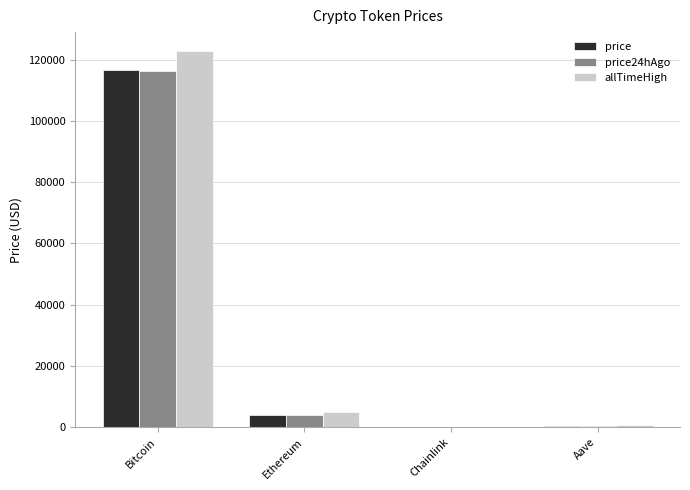

Is the value of allTimeHigh at Bitcoin greater than the value of price at Aave?

Yes